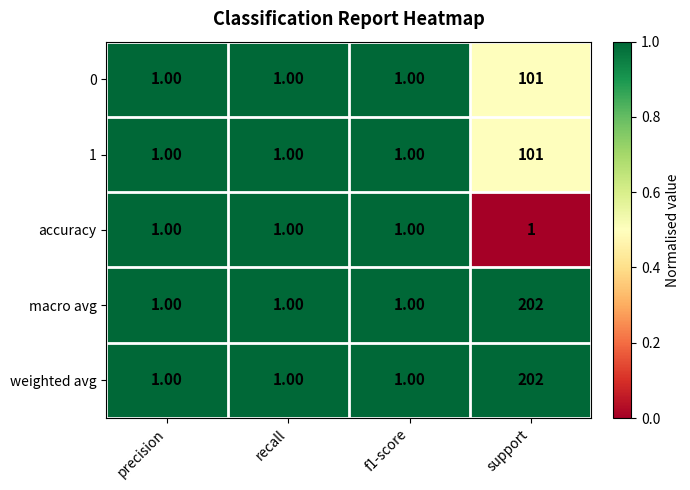

What is the difference between the highest and lowest values at support?

201